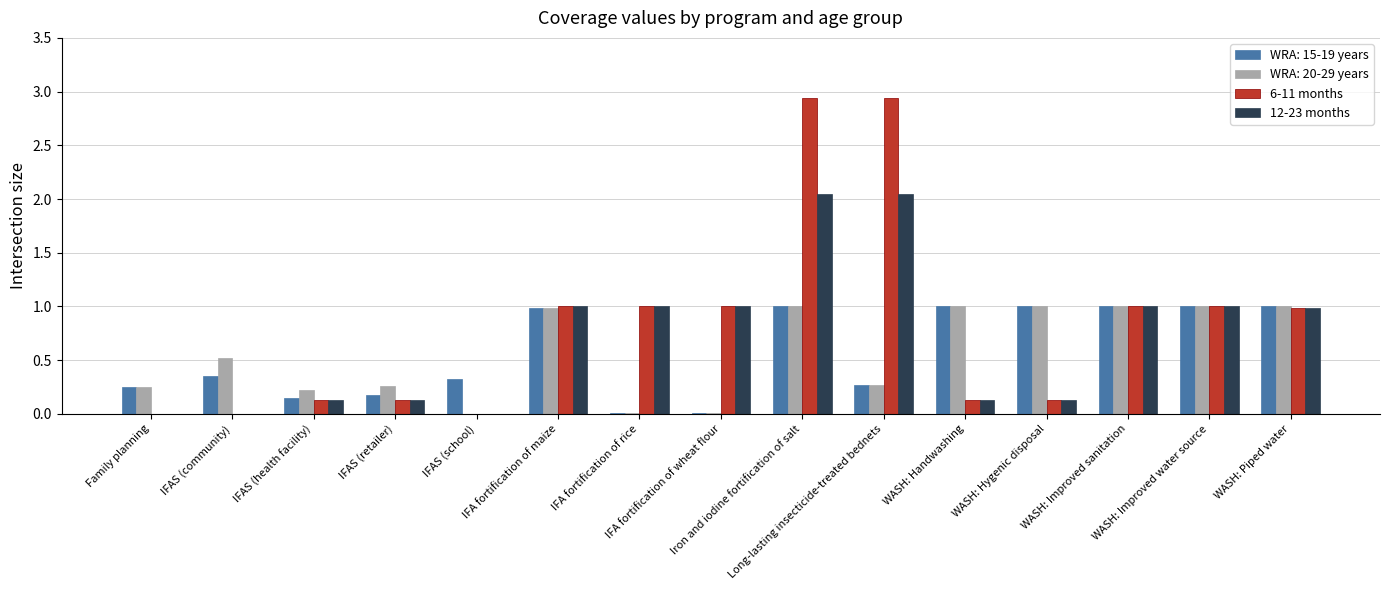

What is the highest value of the WRA: 20-29 years series?

1.0